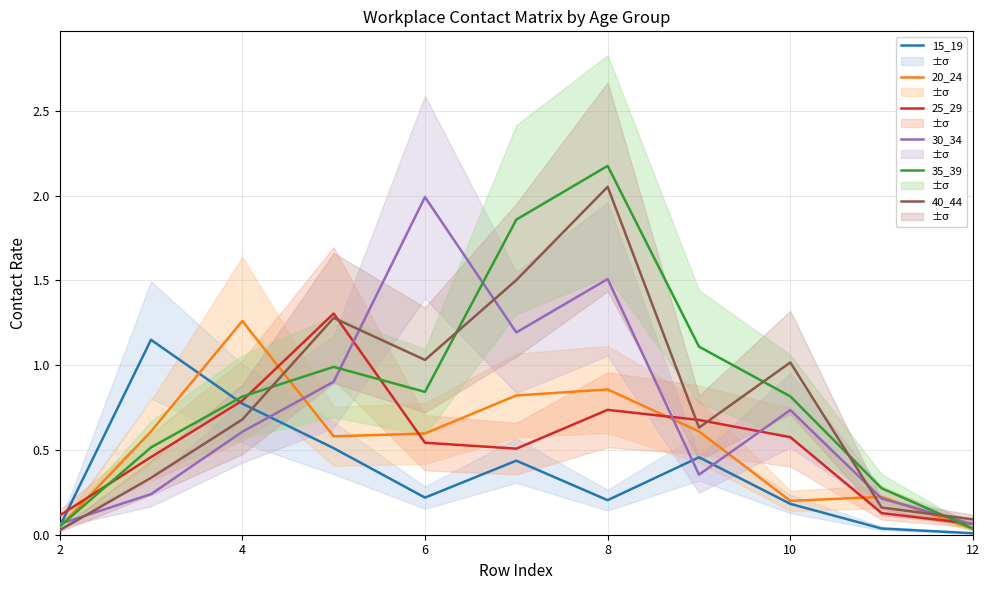

Is it true that 40_44 equals 0.6 at 6?

False